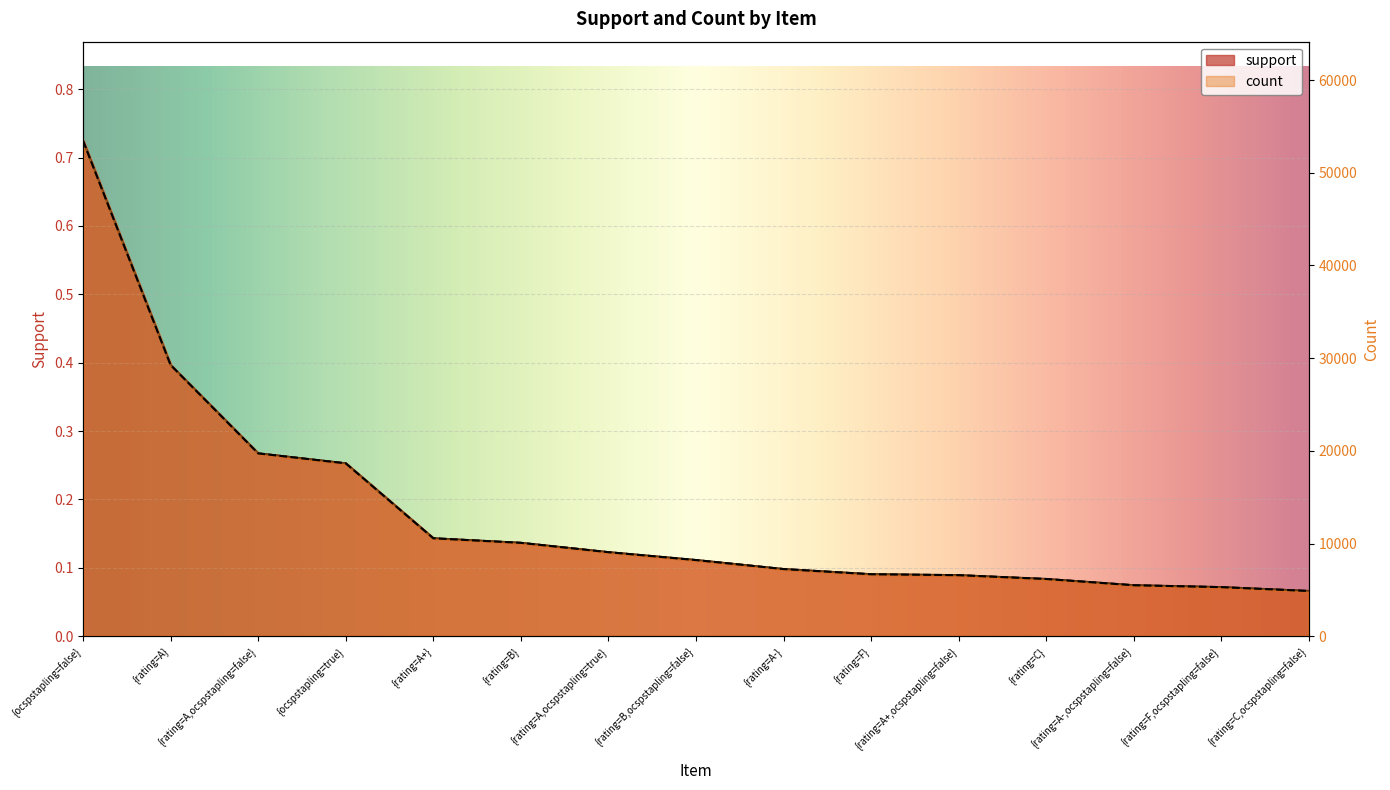

Is it true that support equals 0.1 at {rating=C,ocspstapling=false}?

False